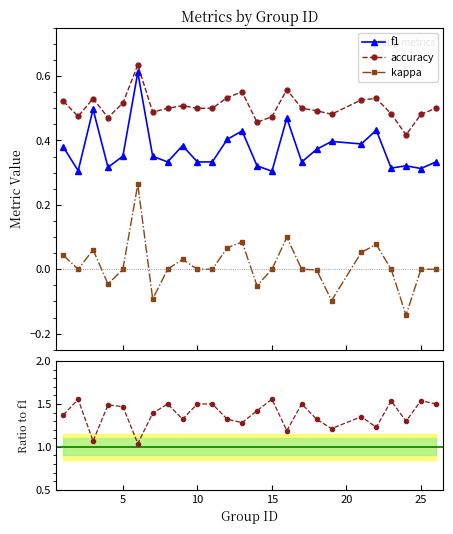

Reading left to right, what are all the values shown in this chart?

f1: 0.4	0.3	0.5	0.3	0.4	0.6	0.4	0.3	0.4	0.3	0.3	0.4	0.4	0.3	0.3	0.5	0.3	0.4	0.4	0.4	0.4	0.3	0.3	0.3	0.3
accuracy: 0.5	0.5	0.5	0.5	0.5	0.6	0.5	0.5	0.5	0.5	0.5	0.5	0.6	0.5	0.5	0.6	0.5	0.5	0.5	0.5	0.5	0.5	0.4	0.5	0.5
kappa: 0.0	0.0	0.1	-0.0	0.0	0.3	-0.1	0.0	0.0	0.0	0.0	0.1	0.1	-0.1	0.0	0.1	0.0	-0.0	-0.1	0.1	0.1	0.0	-0.1	0.0	0.0
accuracy / f1: 1.4	1.6	1.1	1.5	1.5	1.0	1.4	1.5	1.3	1.5	1.5	1.3	1.3	1.4	1.6	1.2	1.5	1.3	1.2	1.4	1.2	1.5	1.3	1.5	1.5